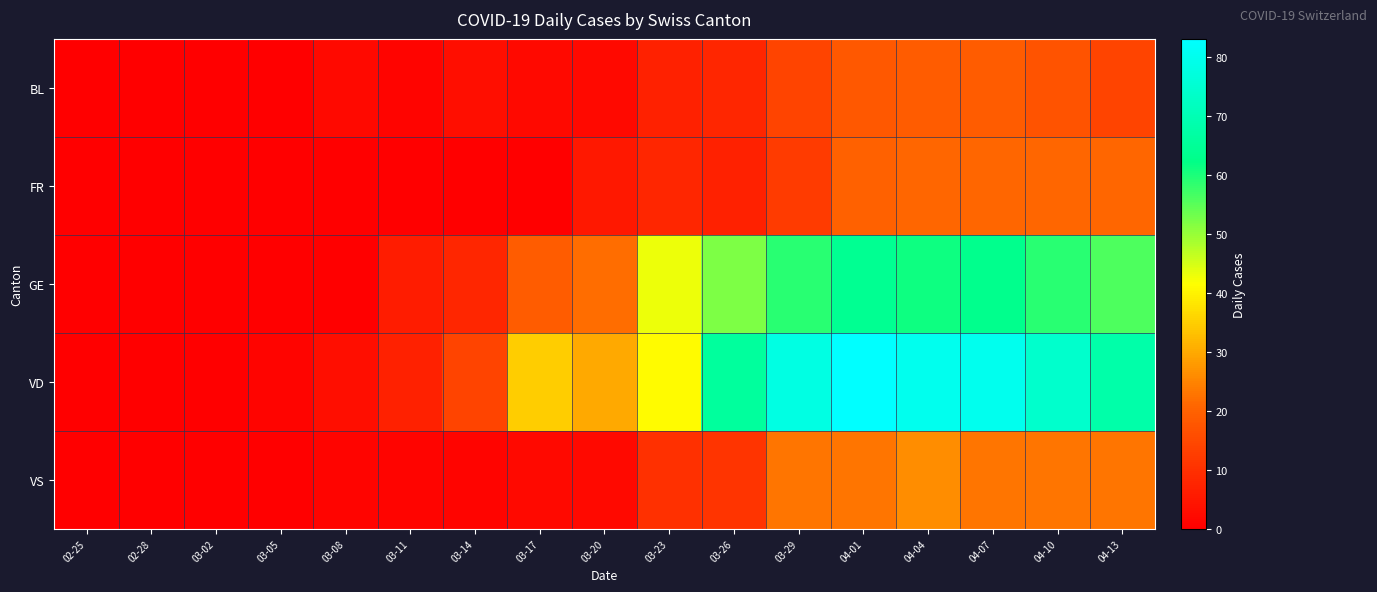

What is the spread (max minus min) of values at 03-11?

7